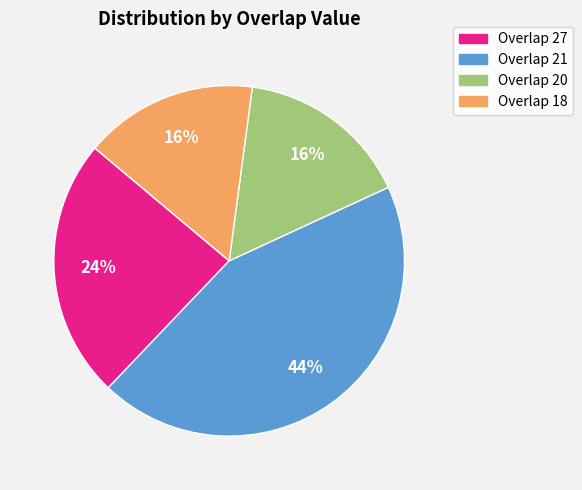

Is there any slice that represents more than half of the pie?

No